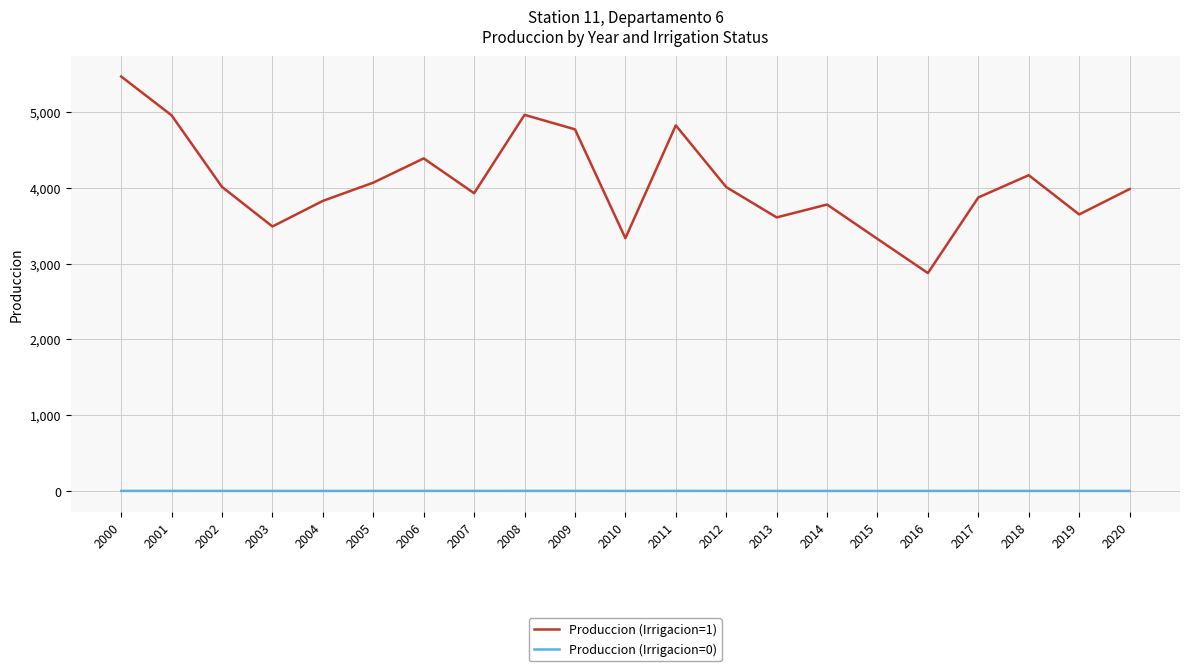

True or false: Produccion (Irrigacion=0) and Produccion (Irrigacion=1) cross at least once.

False